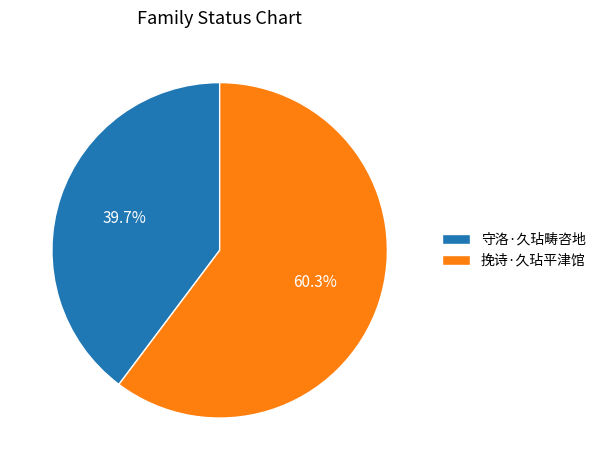

Which has a higher value, 挽诗·久玷平津馆 or 守洛·久玷畴咨地?

挽诗·久玷平津馆